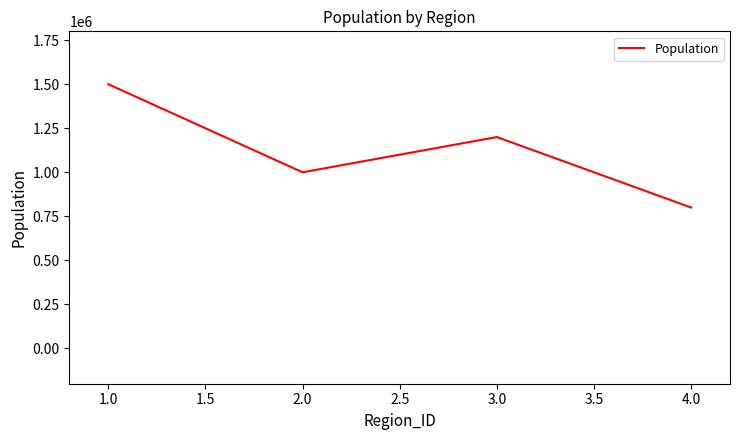

Count the number of categories in the chart.

4